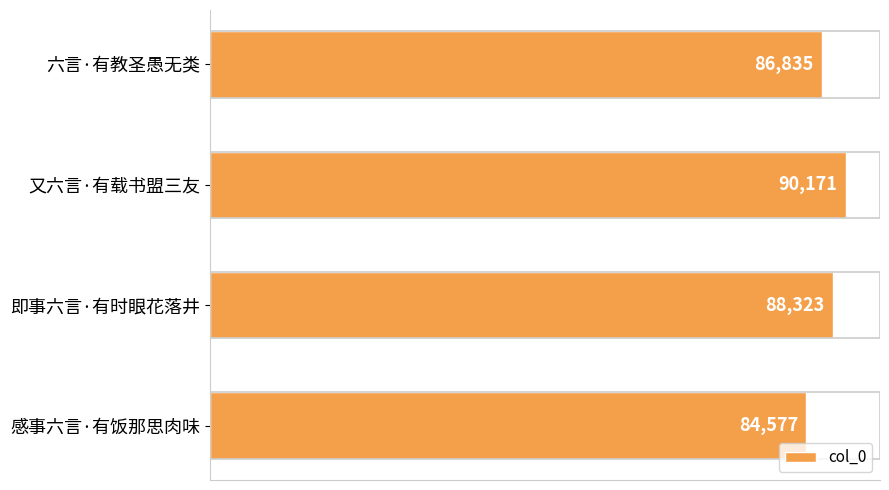

Reading top to bottom, list all the values displayed in this chart.

86835	90171	88323	84577